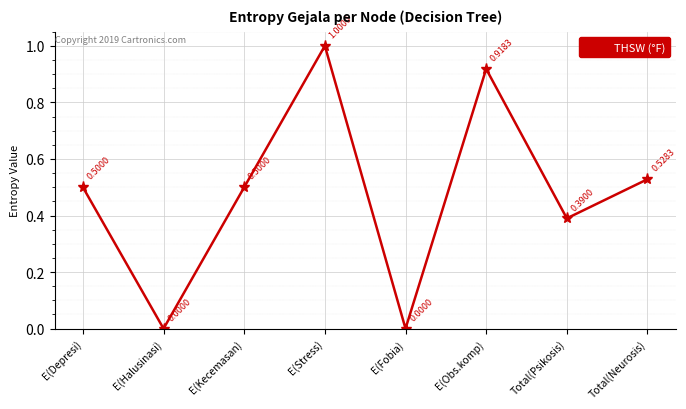

True or false: the data shows 1.3 at E(Obs.komp).

False